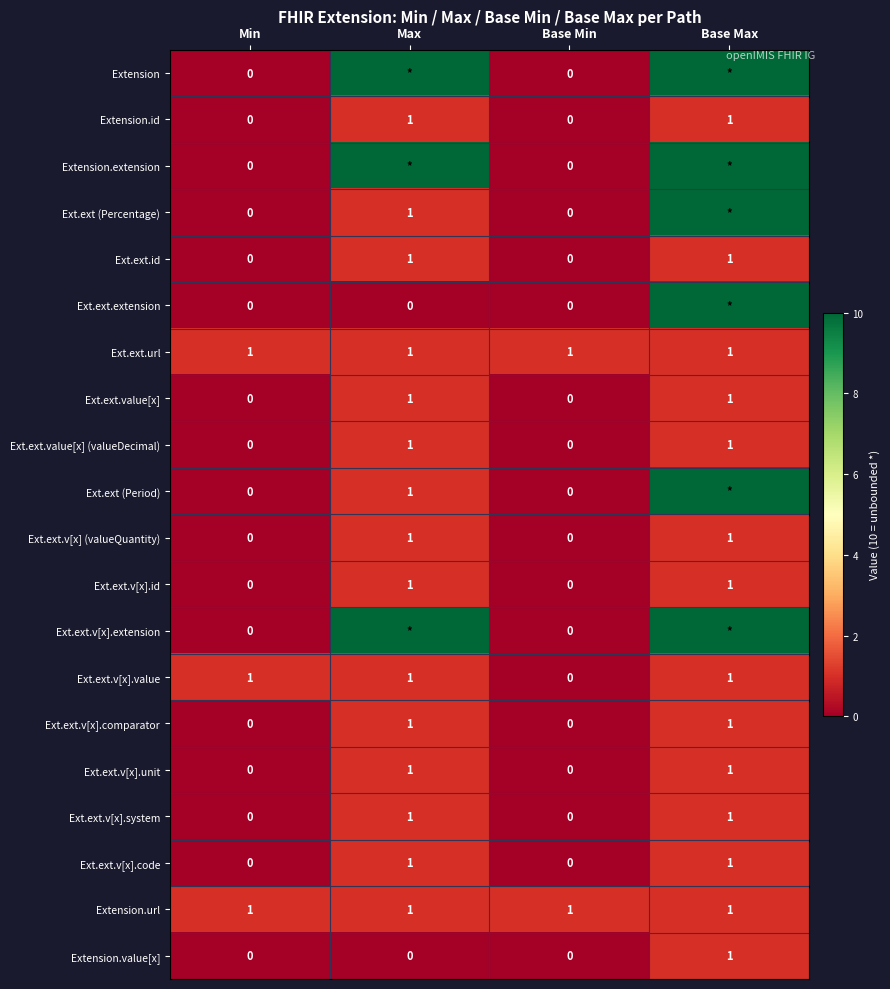

Is the value of Extension.value[x] at Base Min greater than the value of Ext.ext.value[x] (valueDecimal) at Base Max?

No